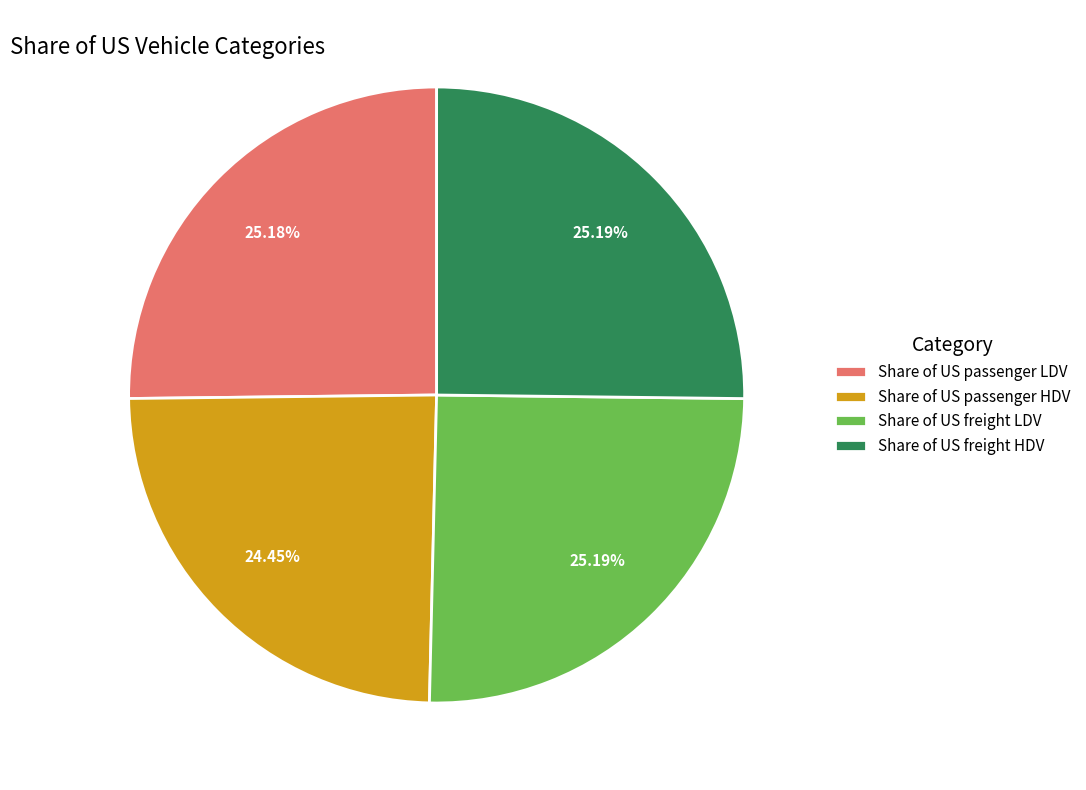

How many slices are in this pie chart?

4